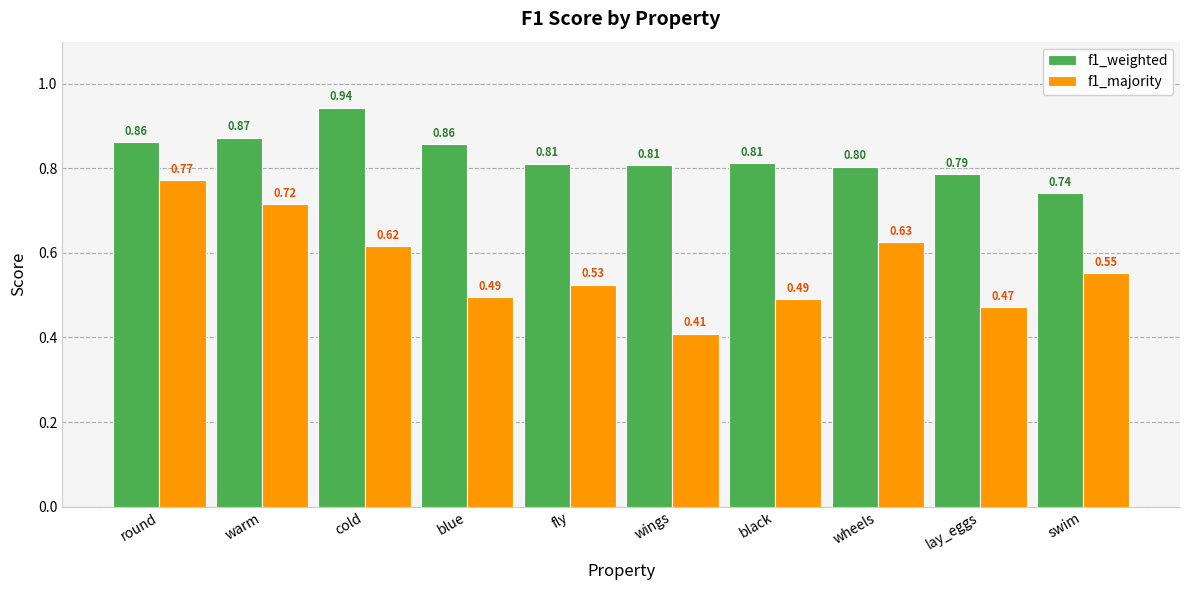

What is the sum of the f1_majority values at warm and round?

1.5